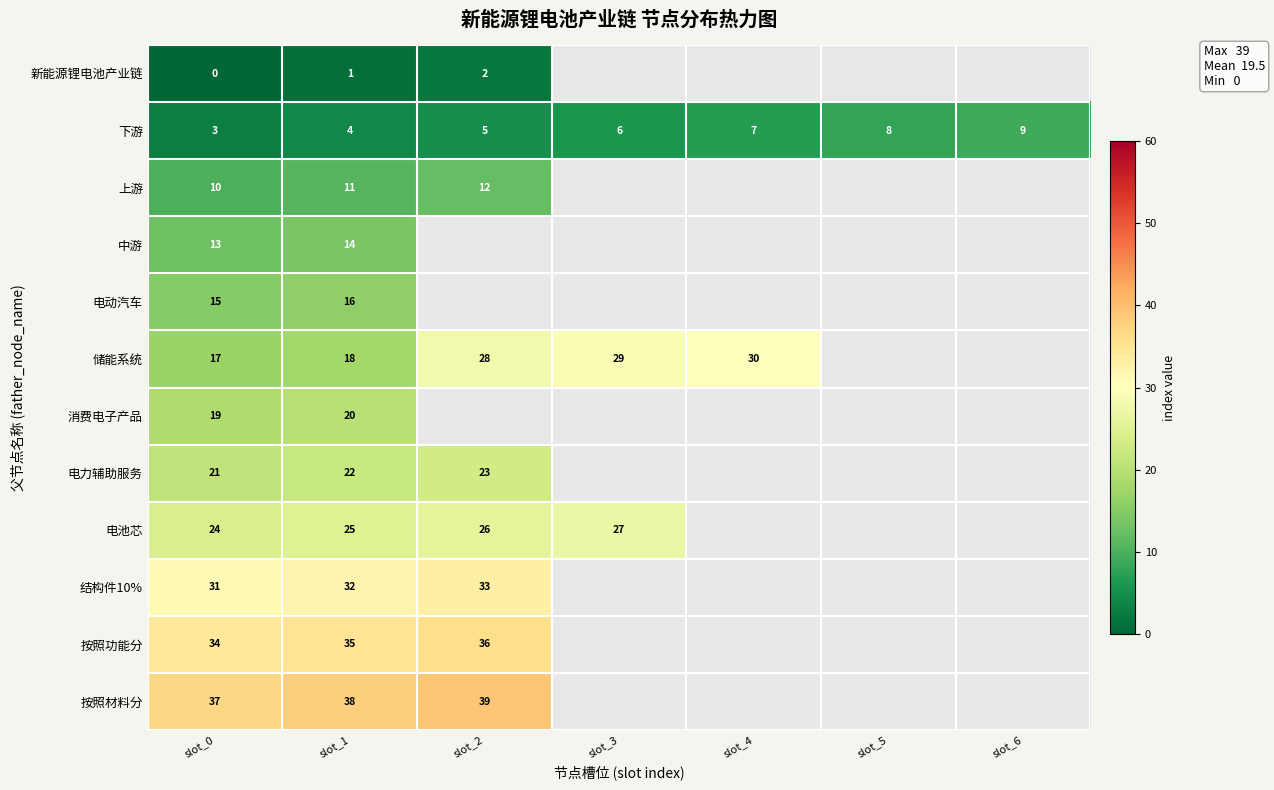

Is the value of 按照功能分 at slot_1 greater than the value of 按照材料分 at slot_1?

No